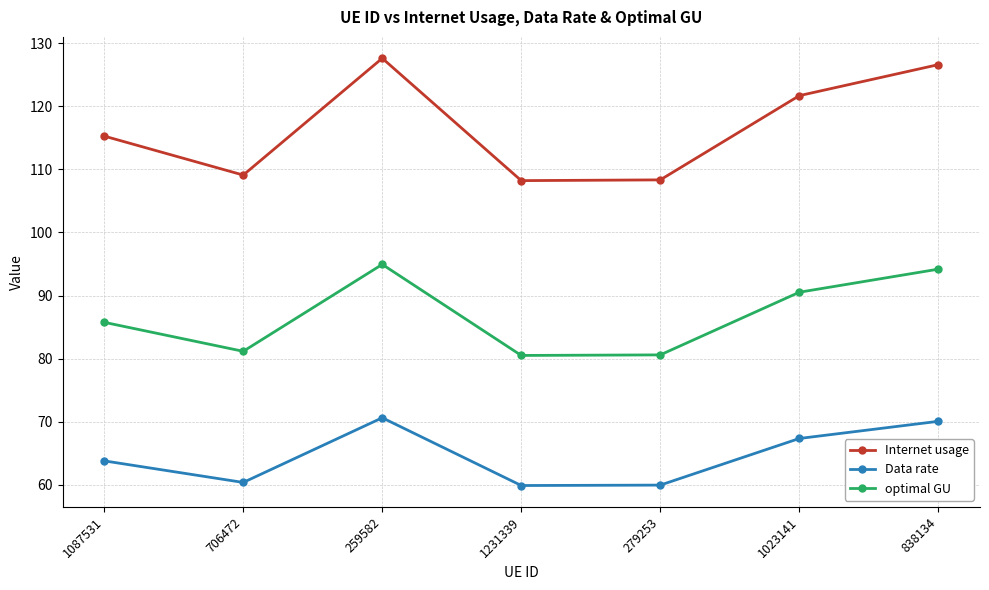

List the series in order of their overall mean, highest first.

Internet usage, optimal GU, Data rate